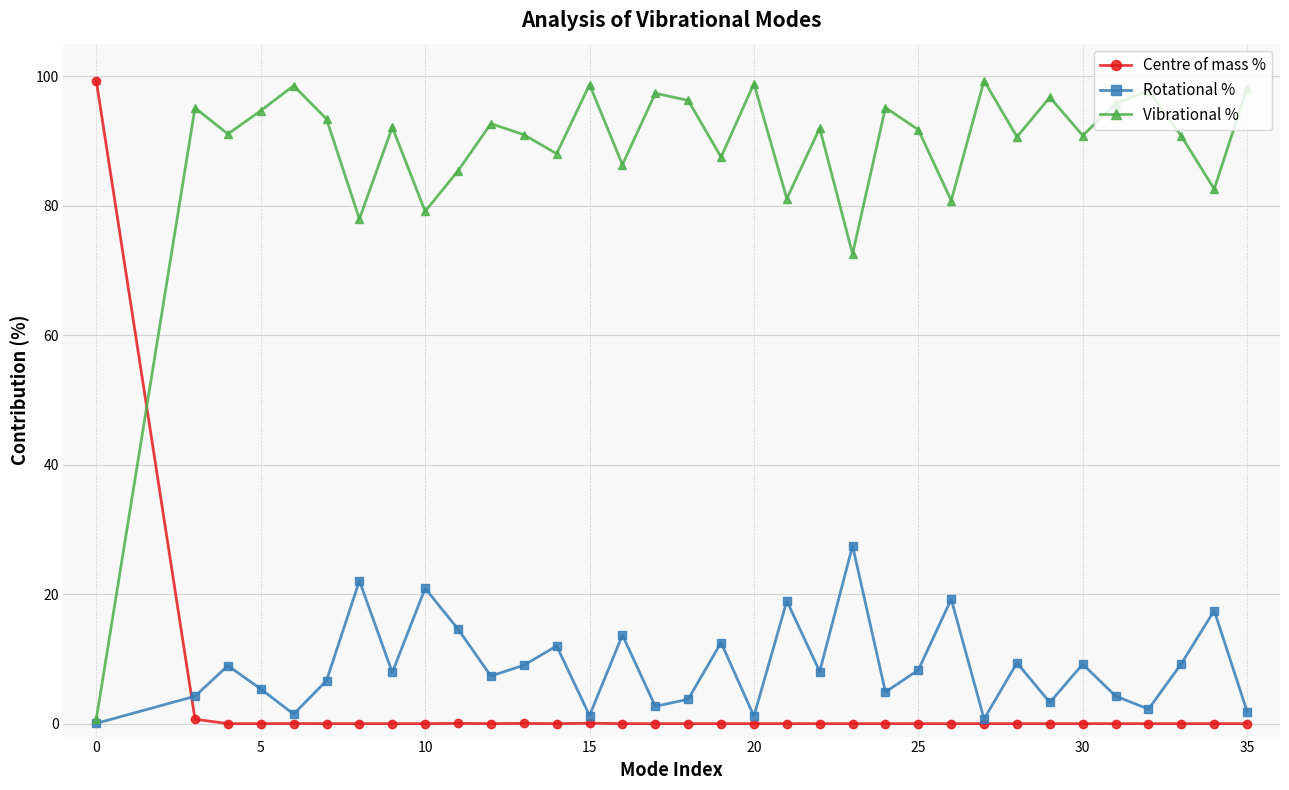

What is the sum of all Vibrational % values?

3000.0